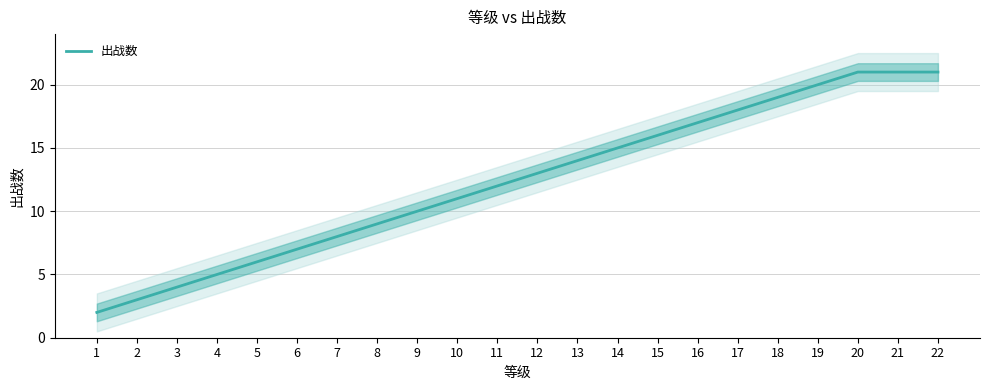

Which label corresponds to the smallest value in the chart?

1